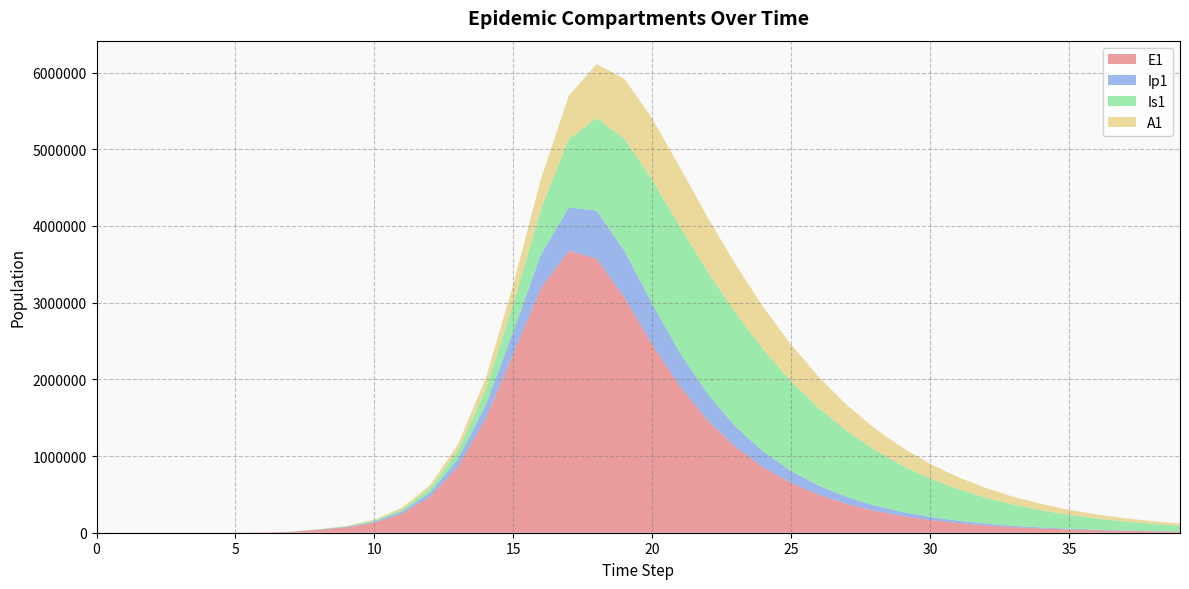

Reading left to right, list all the values displayed in this chart.

E1: 0=0.0	1=6.3	2=23.1	3=79.7	4=274.5	5=945.1	6=3252.6	7=11187.1	8=38393.7	9=69198.0	10=129820.1	11=248109.3	12=468144.7	13=856467.6	14=1481112.1	15=2331131.0	16=3190906.1	17=3673781.2	18=3572001.0	19=3066591.9	20=2456973.6	21=1908416.1	22=1463933.0	23=1117551.1	24=851531.7	25=648354.0	26=493502.8	27=375584.4	28=285822.8	29=217506.2	30=165515.3	31=125950.6	32=95842.7	33=72931.7	34=55497.3	35=42230.6	36=32135.2	37=24453.2	38=18607.6	39=14159.4
Ip1: 0=0.0	1=0.5	2=1.9	3=6.7	4=23.0	5=79.4	6=273.1	7=939.8	8=3229.3	9=7991.2	10=14579.2	11=27607.7	12=52409.9	13=97611.5	14=174606.3	15=291212.4	16=436008.3	17=566042.4	18=628700.4	19=607447.3	20=530013.6	21=434136.6	22=343285.0	23=266421.3	24=204777.5	25=156620.0	26=119487.2	27=91042.6	28=69325.0	29=52770.9	30=40163.1	31=30564.9	32=23259.5	33=17699.8	34=13468.8	35=10249.1	36=7799.1	37=5934.7	38=4516.0	39=3436.4
Is1: 0=1.0	1=0.9	2=1.7	3=4.8	4=15.9	5=54.2	6=186.3	7=640.7	8=2203.3	9=6412.9	10=14587.5	11=29199.7	12=56599.7	13=107706.0	14=199772.4	15=354935.5	16=589218.7	17=890457.7	18=1205337.4	19=1461944.5	20=1611665.6	21=1647877.4	22=1592891.8	23=1477563.5	24=1329418.2	25=1168934.9	26=1009757.5	27=860140.1	28=724485.1	29=604611.4	30=500698.3	31=411949.9	32=337044.3	33=274428.5	34=222502.6	35=179730.6	36=144700.8	37=116153.9	38=92990.9	39=74268.0
A1: 0=0.0	1=0.2	2=1.2	3=4.5	4=15.8	5=54.5	6=187.7	7=646.1	8=2220.7	9=5831.1	10=11647.4	11=22606.9	12=43324.5	13=81490.9	14=148254.0	15=254861.9	16=401782.2	17=565467.2	18=703648.4	19=783767.7	20=801296.7	21=770875.2	22=710843.9	23=636011.0	24=556548.6	25=478833.9	26=406528.7	27=341467.4	28=284307.5	29=234981.9	30=193006.5	31=157682.3	32=128225.5	33=103847.4	34=83801.7	35=67409.1	36=54067.6	37=43254.7	38=34523.3	39=27495.8